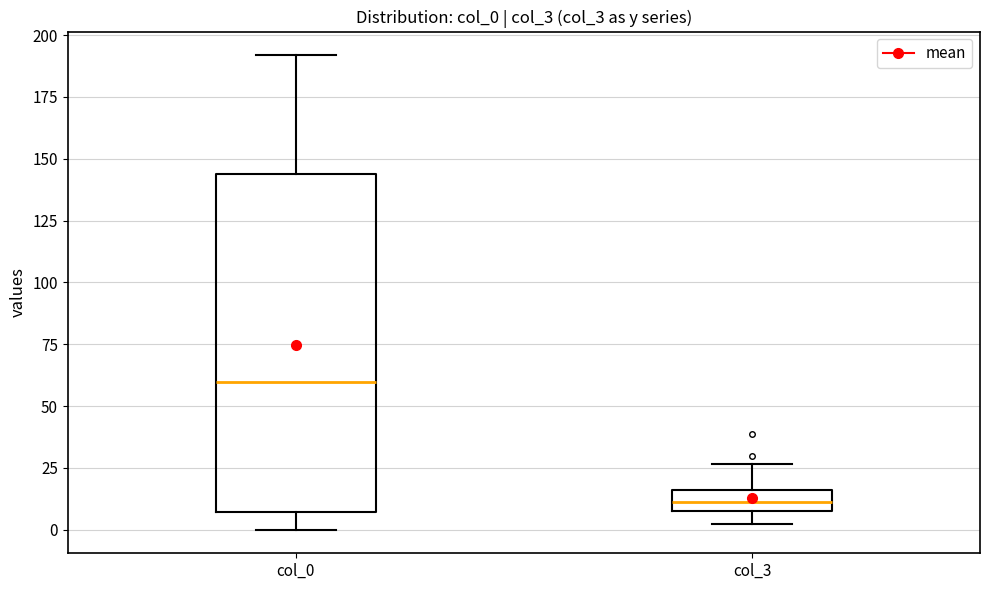

Reading left to right, read every box against the y-axis: the position of its median line, the range the box covers, and the ends of its whiskers. The values are not printed on the chart, so give them approximately, as read against the axis.

col_0: median 60, box 5 to 145, whiskers 0 to 190
col_3: median 10 (inside the box), box 10 to 15, whiskers 0 to 25